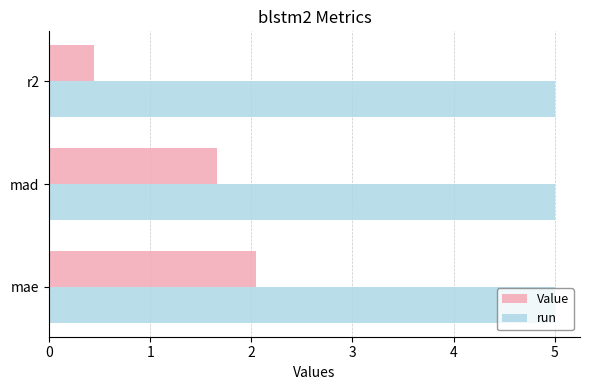

Rank the series by their maximum value, from lowest to highest.

Value, run